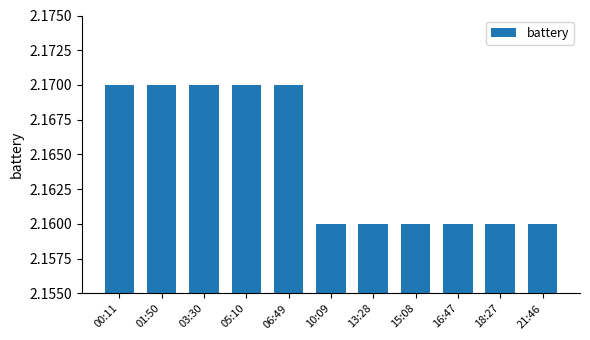

The chart shows a value of 3.9 at 06:49. True or false?

False